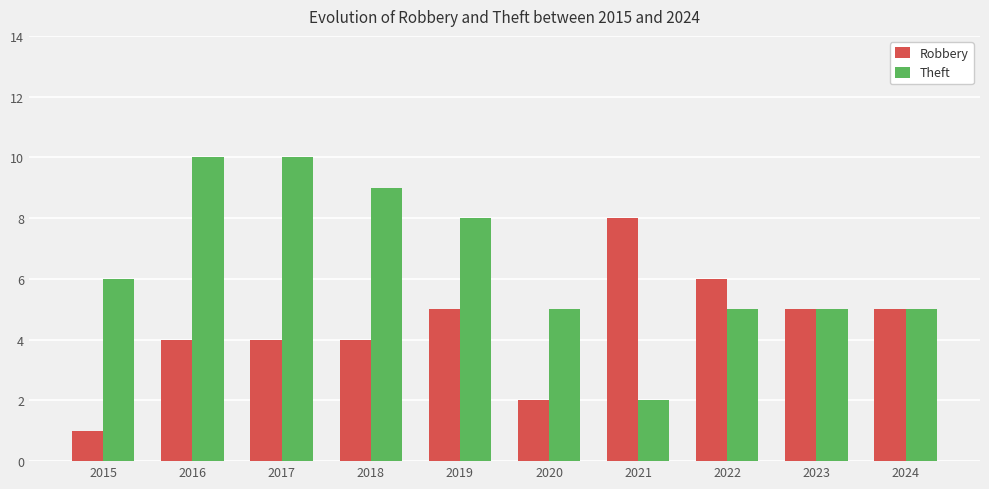

Is the value of Robbery at 2018 greater than the value of Theft at 2024?

No